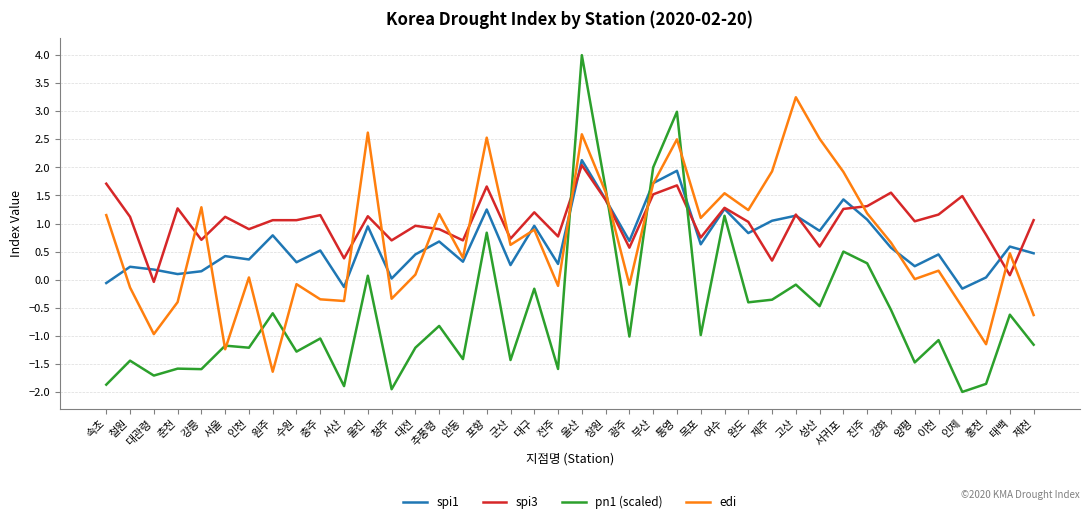

At which category is the sum across all series the highest?

울산